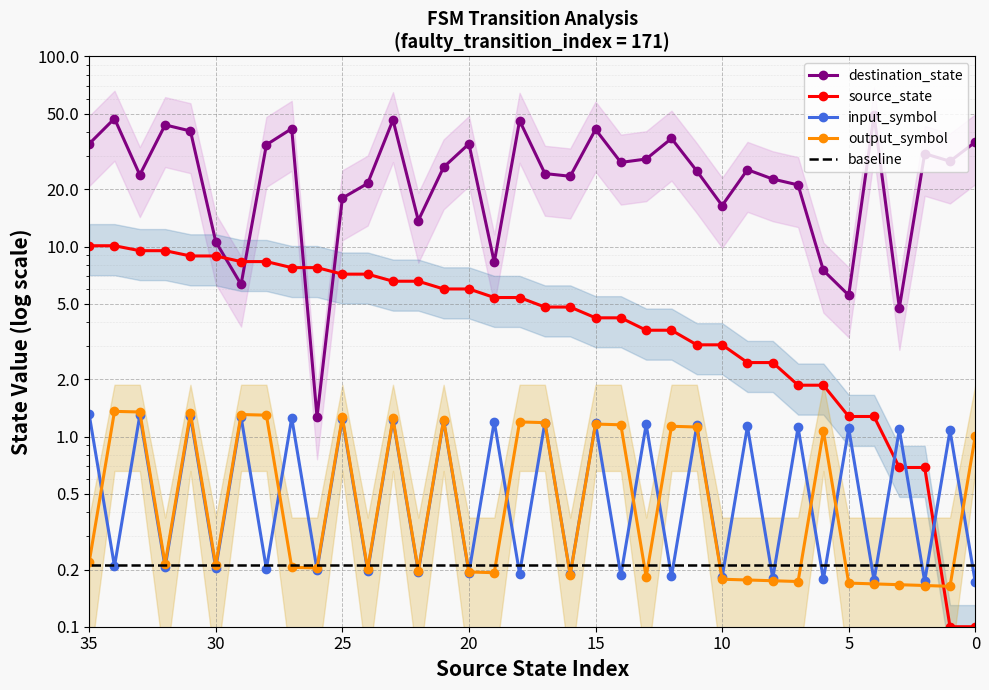

How many series are shown in this chart?

5